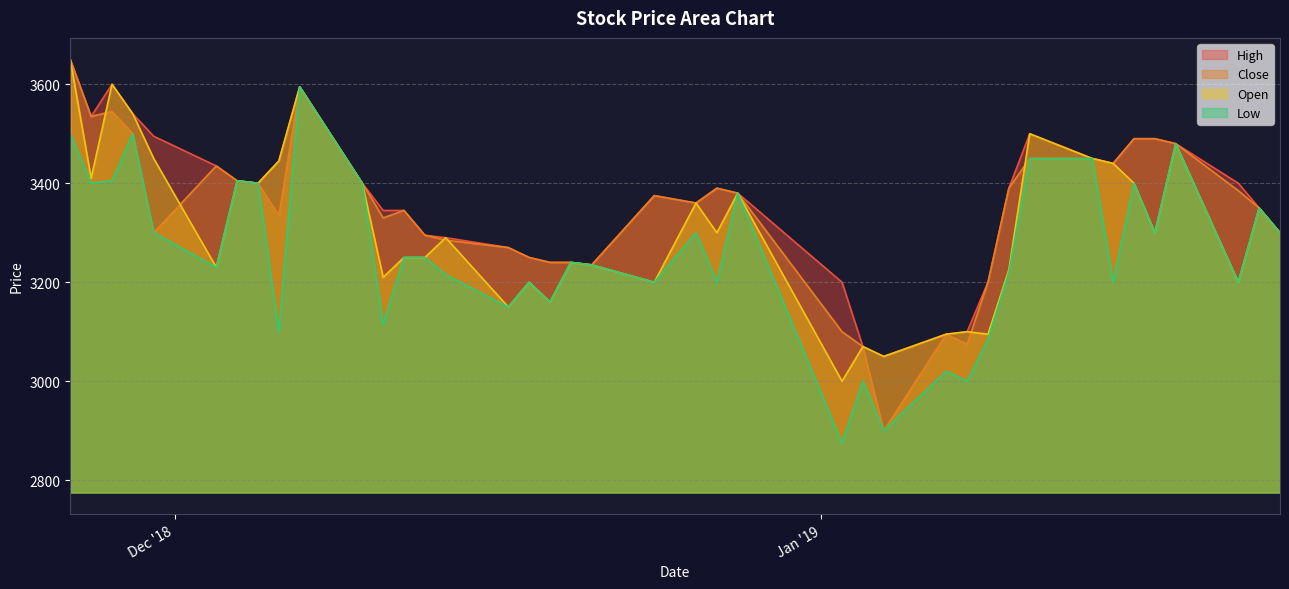

The Low series shows 3300 at 2019-01-23. True or false?

True